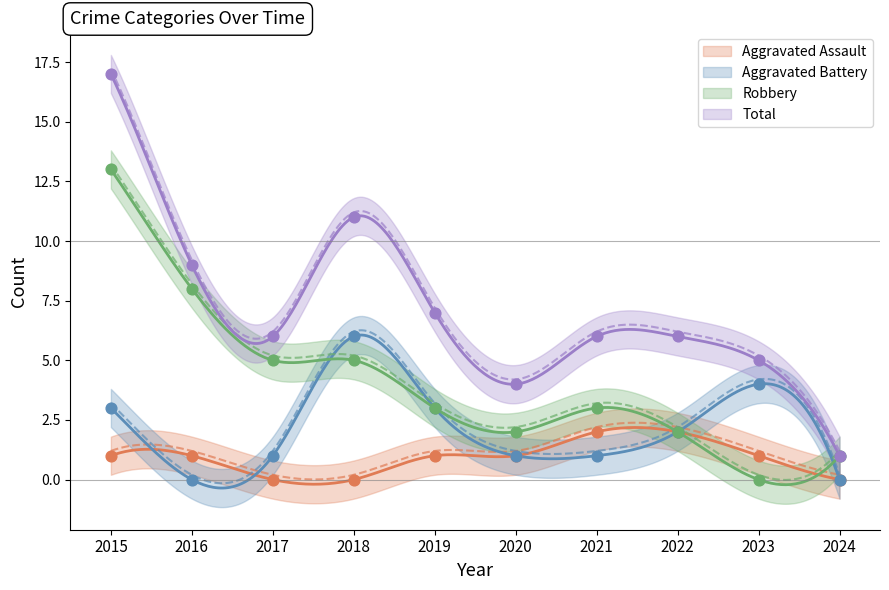

What are all the series names shown in the legend?

Aggravated Assault, Aggravated Battery, Robbery, Total